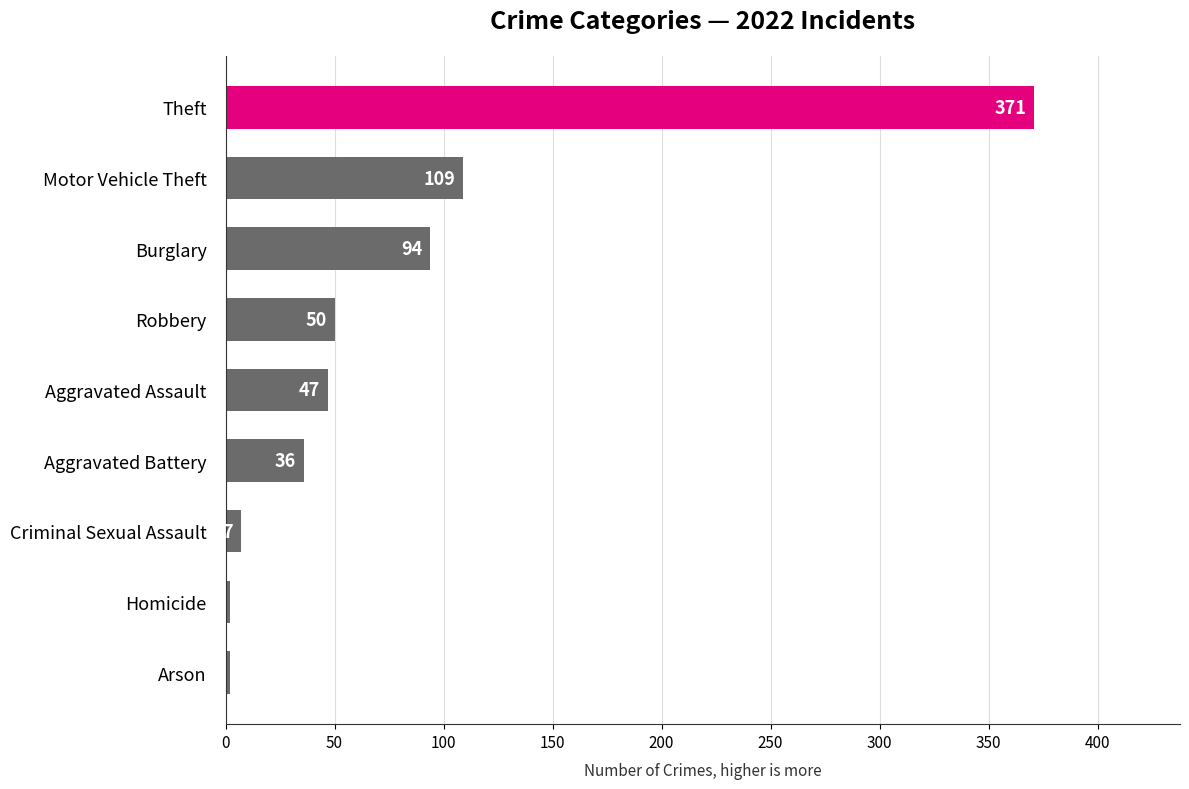

What is the maximum value shown in the chart?

371